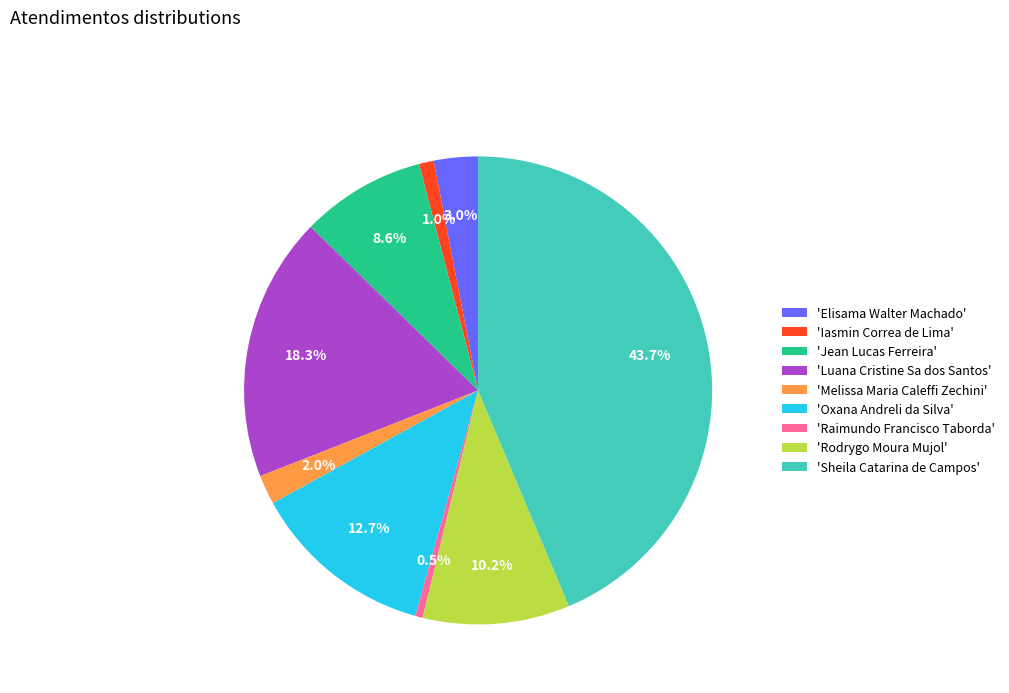

What portion of the pie excludes 'Rodrygo Moura Mujol'?

89.8%